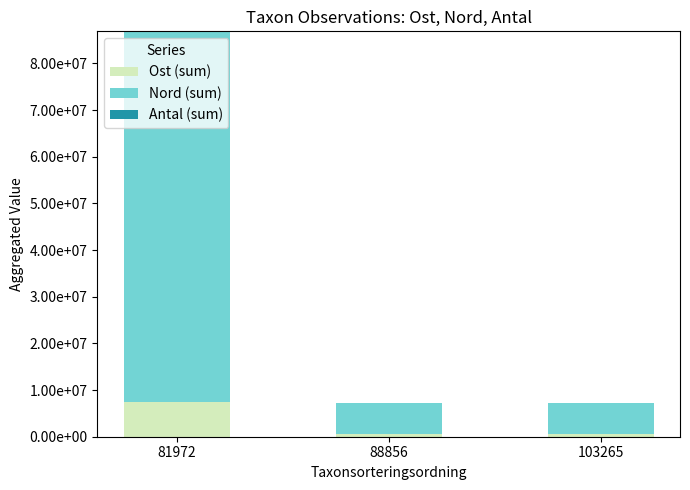

Where is Ost (sum) nearest to the value 3981445?

103265